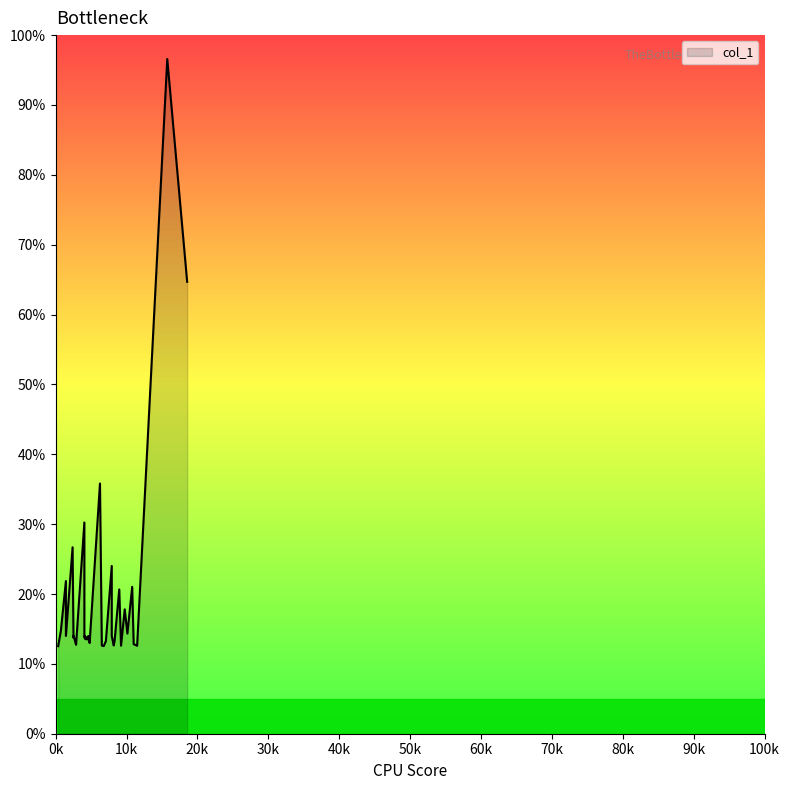

How many interior local valleys (lower than both neighbors) does the data have?

12